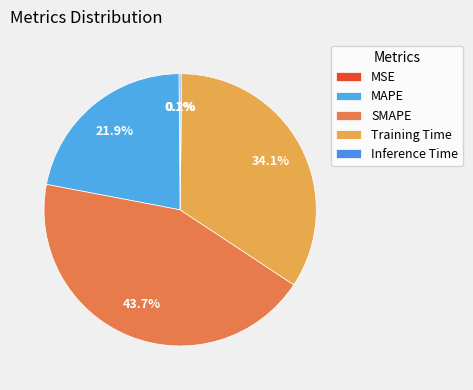

Does Training Time account for over 50% of the chart?

No